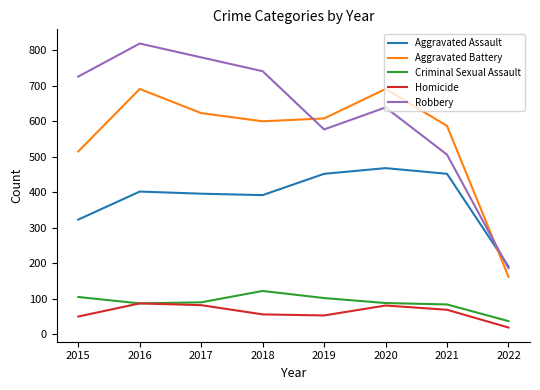

Which category has the highest value across all series?

2016